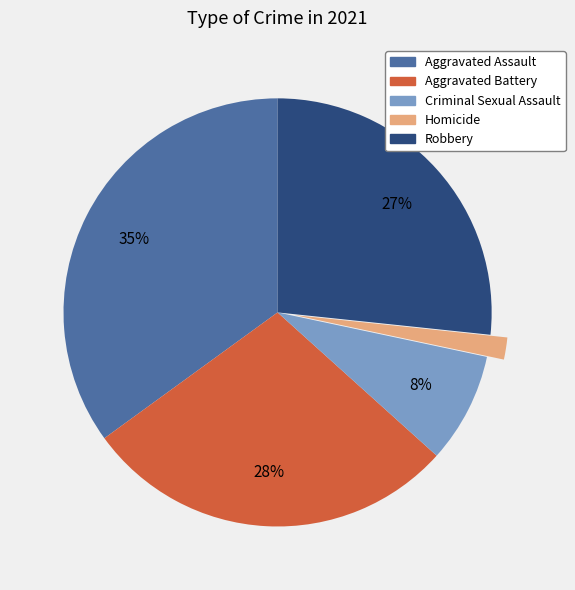

Between Aggravated Battery and Homicide, which is larger?

Aggravated Battery